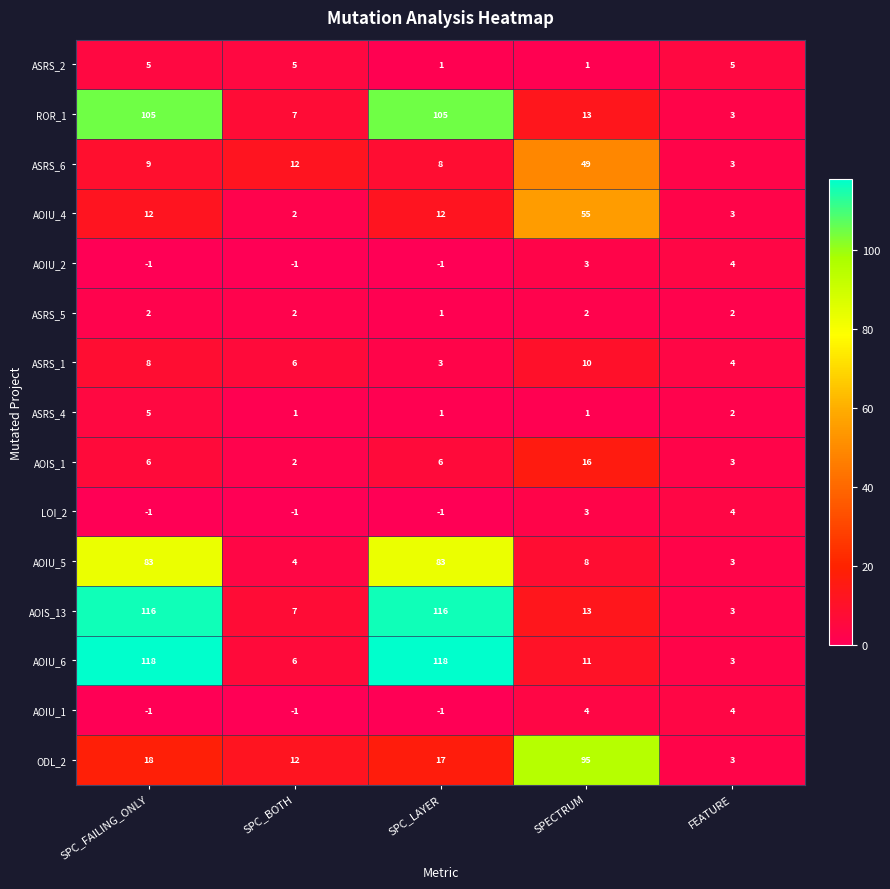

Where is ASRS_1 nearest to the value 6?

SPC_BOTH